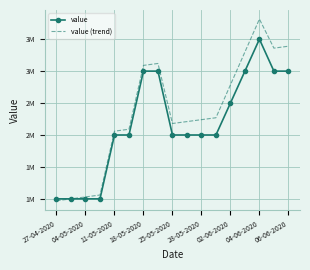

Reading right to left, transcribe all the data shown in this chart.

value: 3000000	3000000	3500000	3000000	2500000	2000000	2000000	2000000	2000000	3000000	3000000	2000000	2000000	1000000	1000000	1000000	1000000
value (trend): 3390000	3360000	3815000	3300000	2785000	2270000	2240000	2210000	2180000	3120000	3090000	2090000	2060000	1060000	1030000	1000000	970000